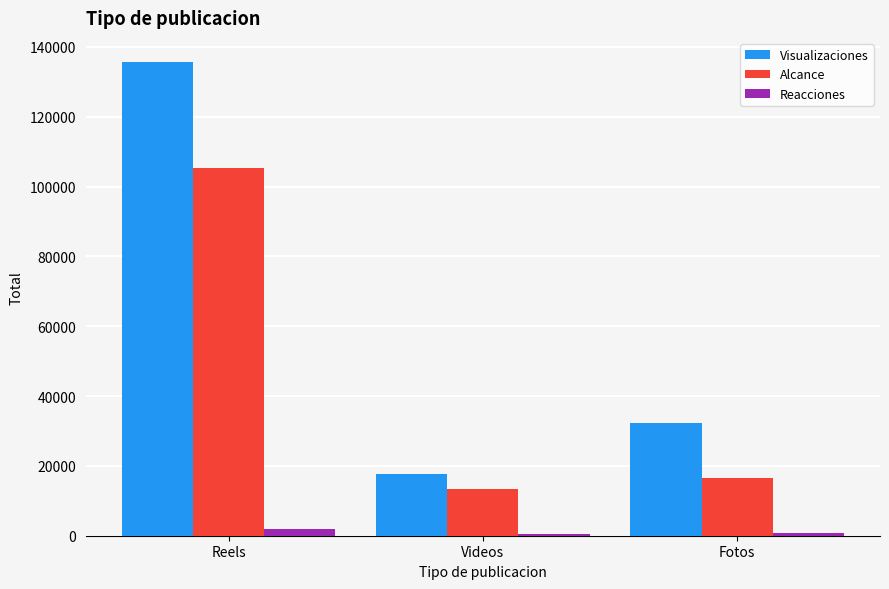

What are all the series names shown in the legend?

Visualizaciones, Alcance, Reacciones